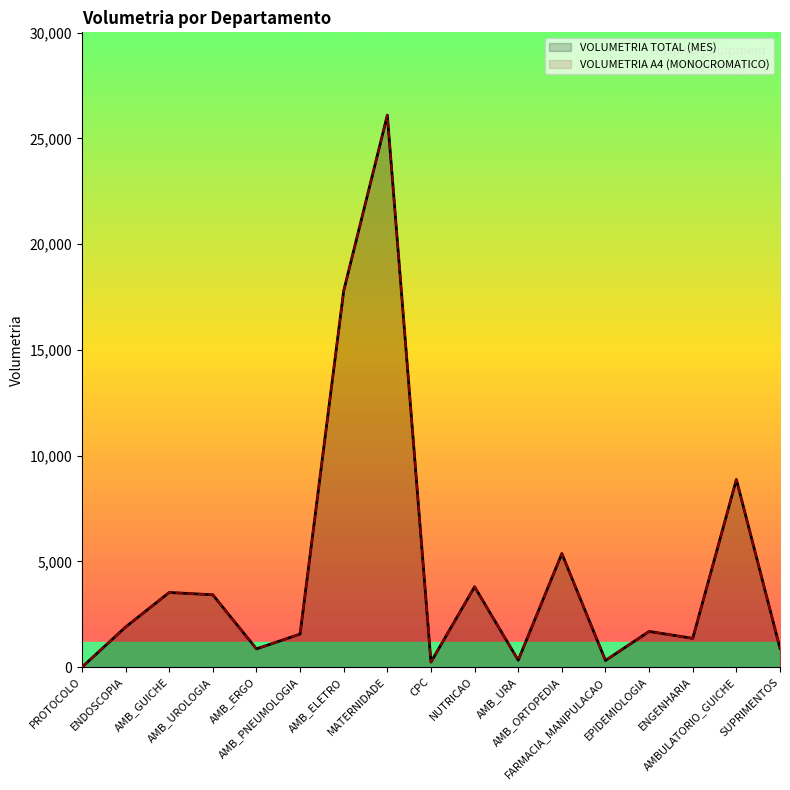

Which series has the widest spread of values?

VOLUMETRIA TOTAL (MES)